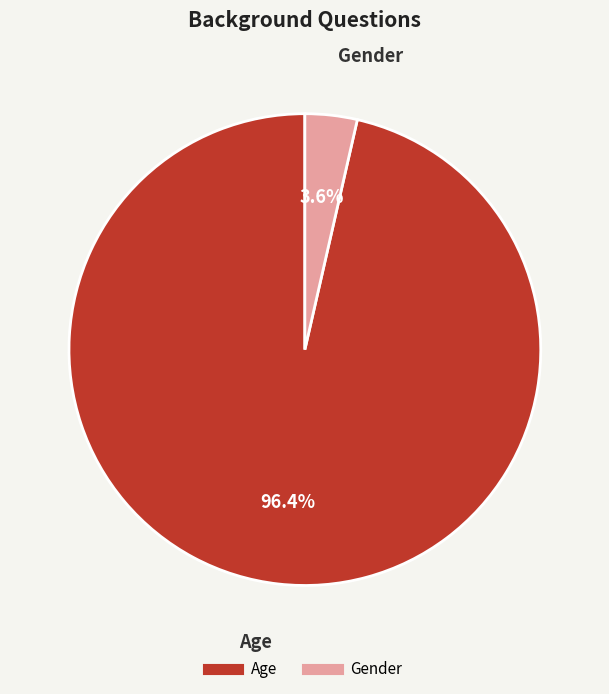

Is it true that Gender is 13% of the pie?

False